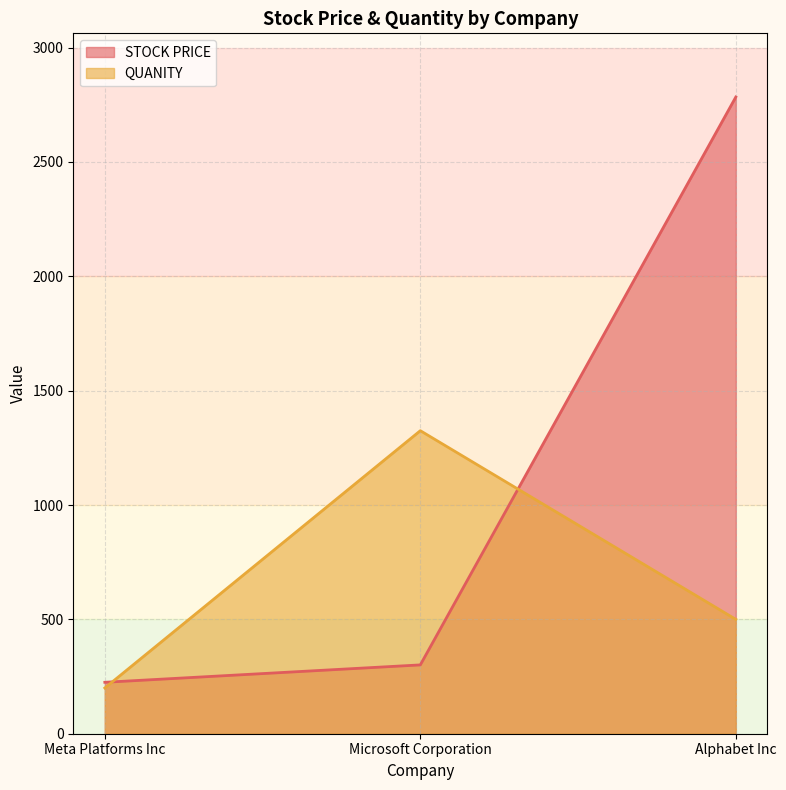

What is the greatest value displayed?

2784.0